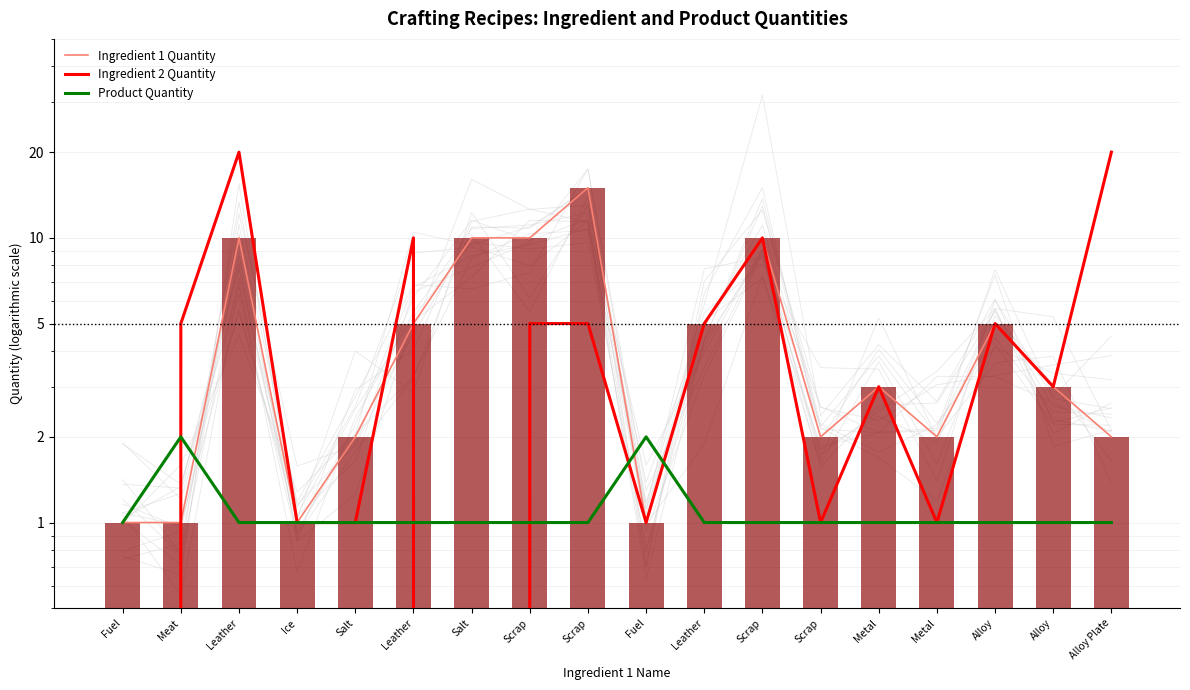

At which category is the sum across all series the highest?

Leather